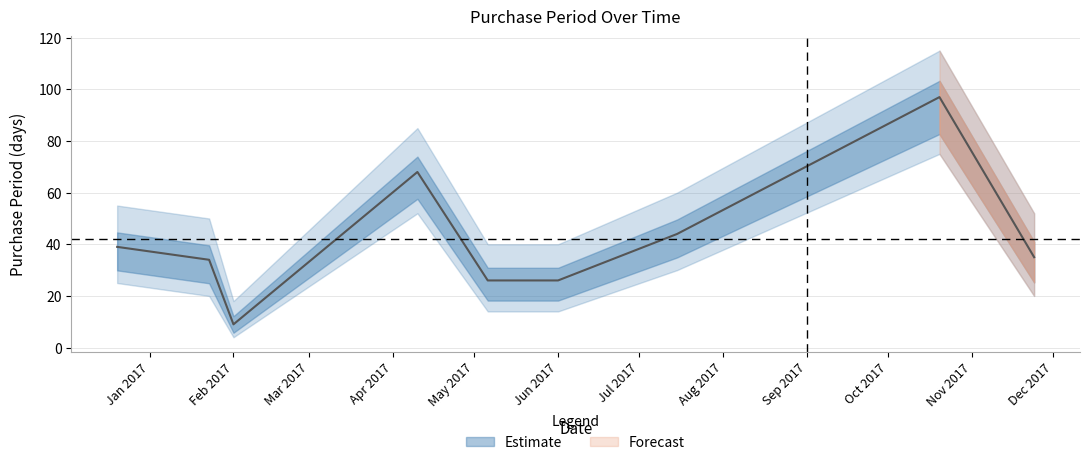

At which label is the value closest to 53?

2017-07-15